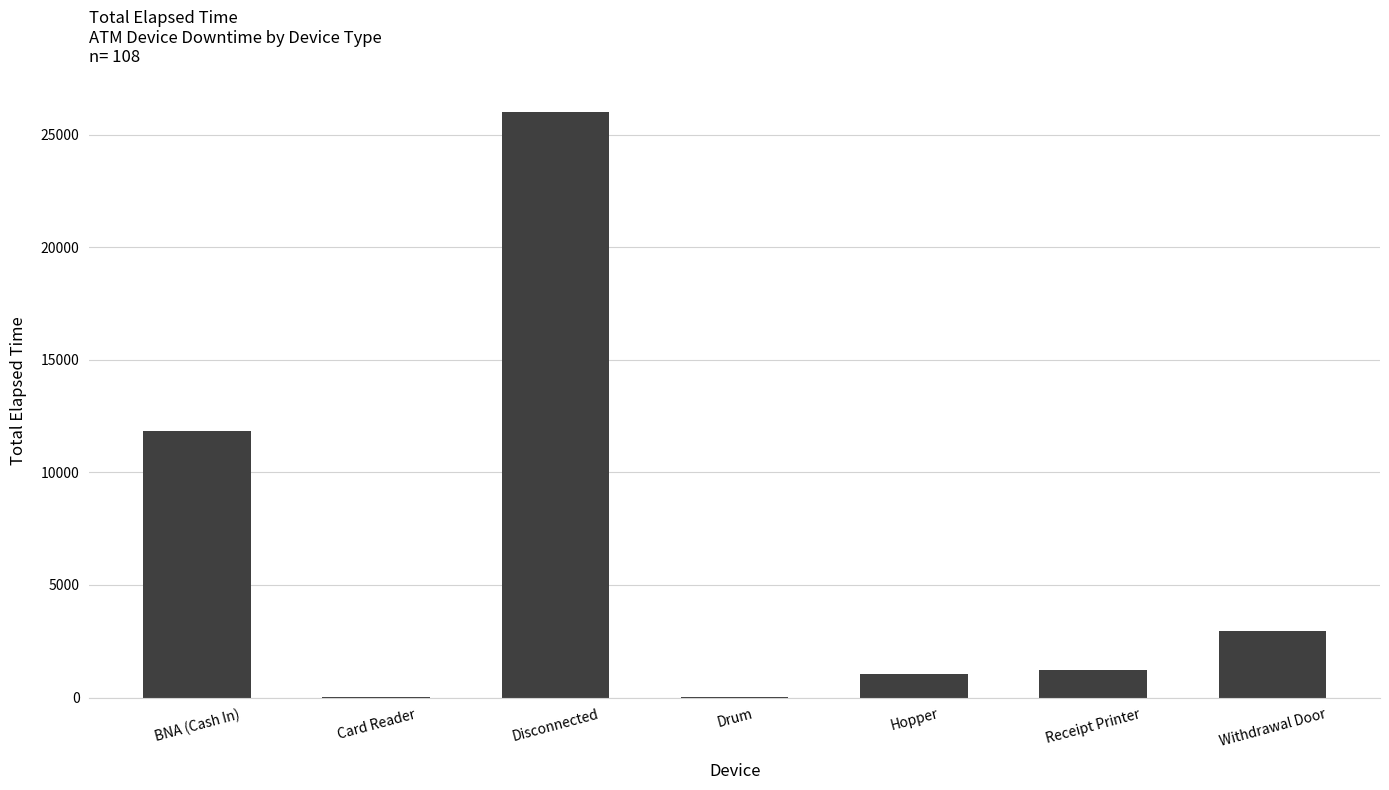

What is the sum of all values?

43050